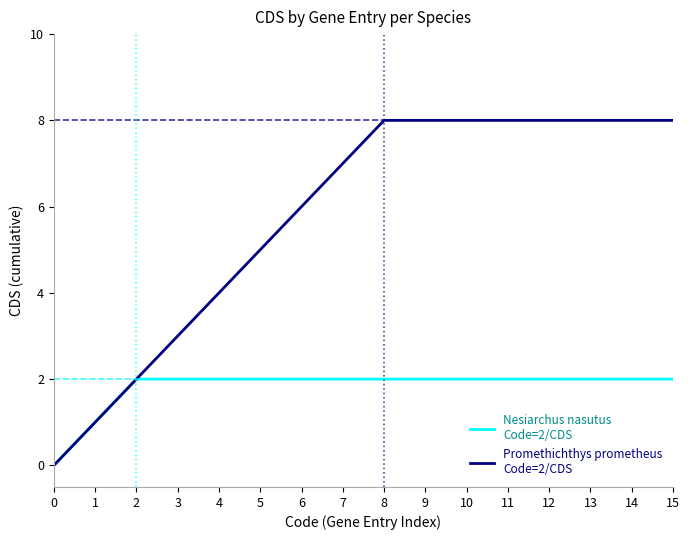

What is the spread (max minus min) of values at 13?

6